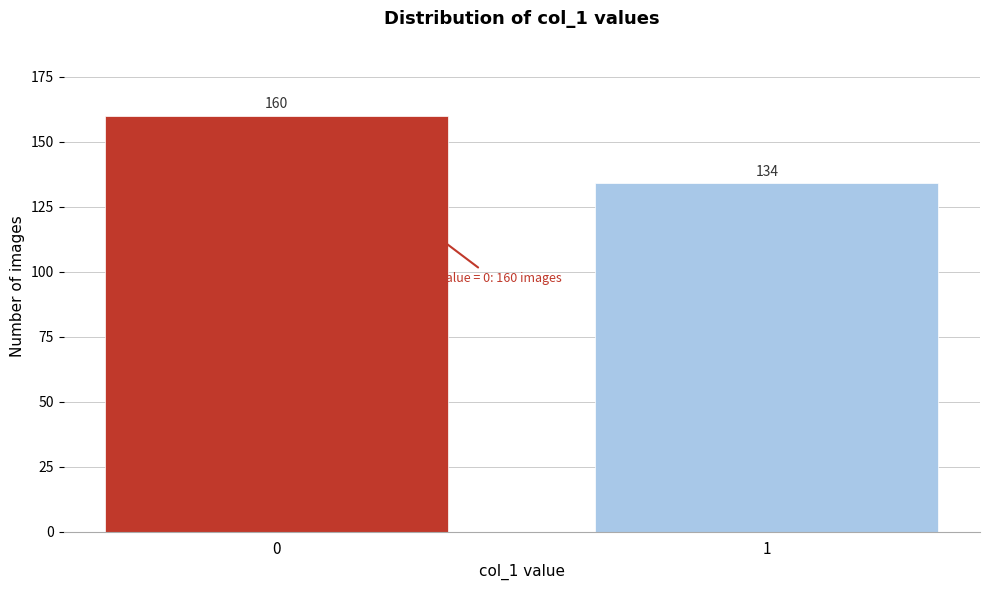

Reading left to right, transcribe all the data shown in this chart.

160	134